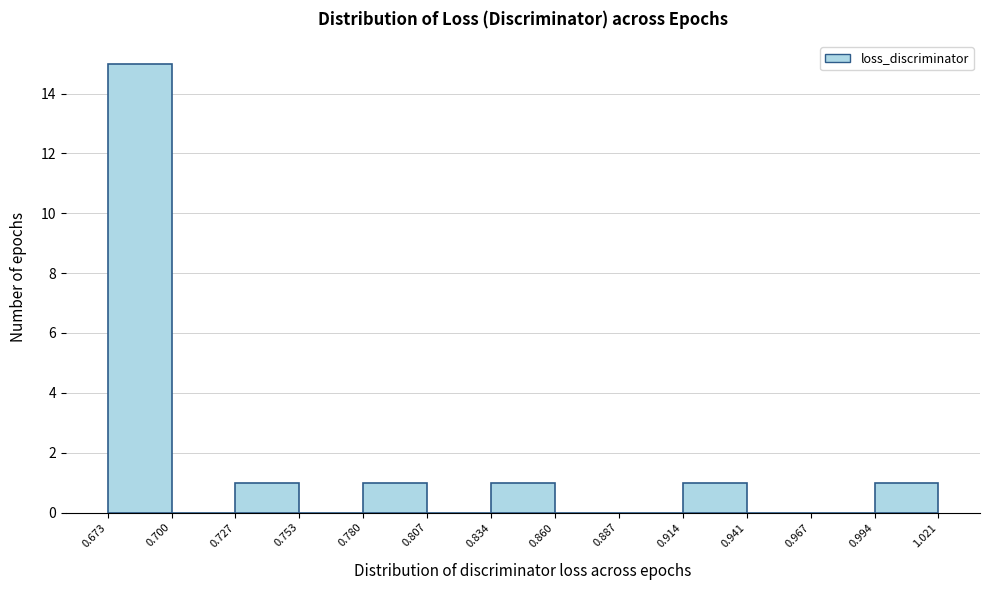

How tall is the bar that spans 0.727 to 0.753 on the x-axis? The values are not printed on the chart, so give them approximately, as read against the axis.

1